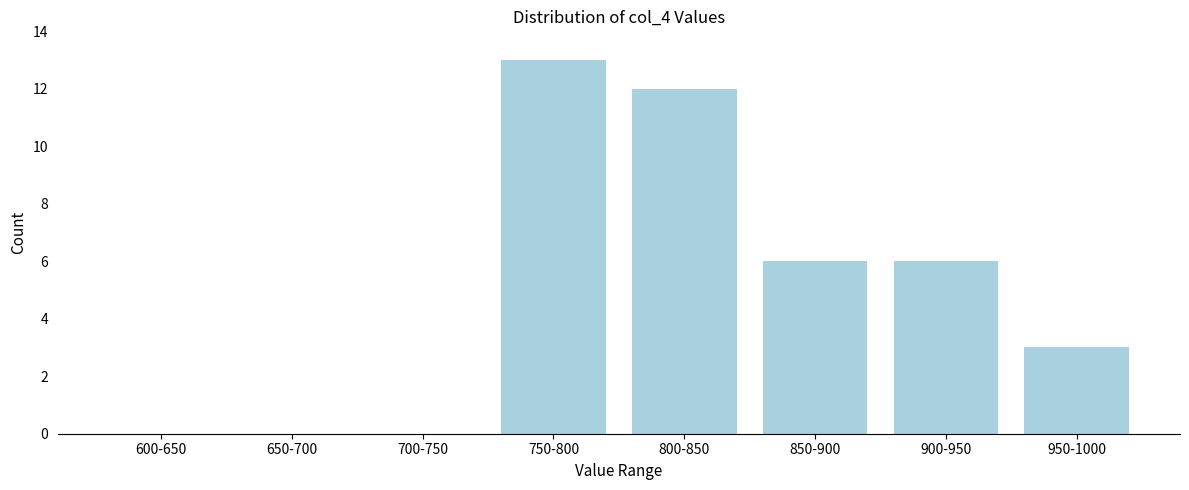

Reading right to left, list all the values displayed in this chart.

950-1000=3	900-950=6	850-900=6	800-850=12	750-800=13	700-750=0	650-700=0	600-650=0